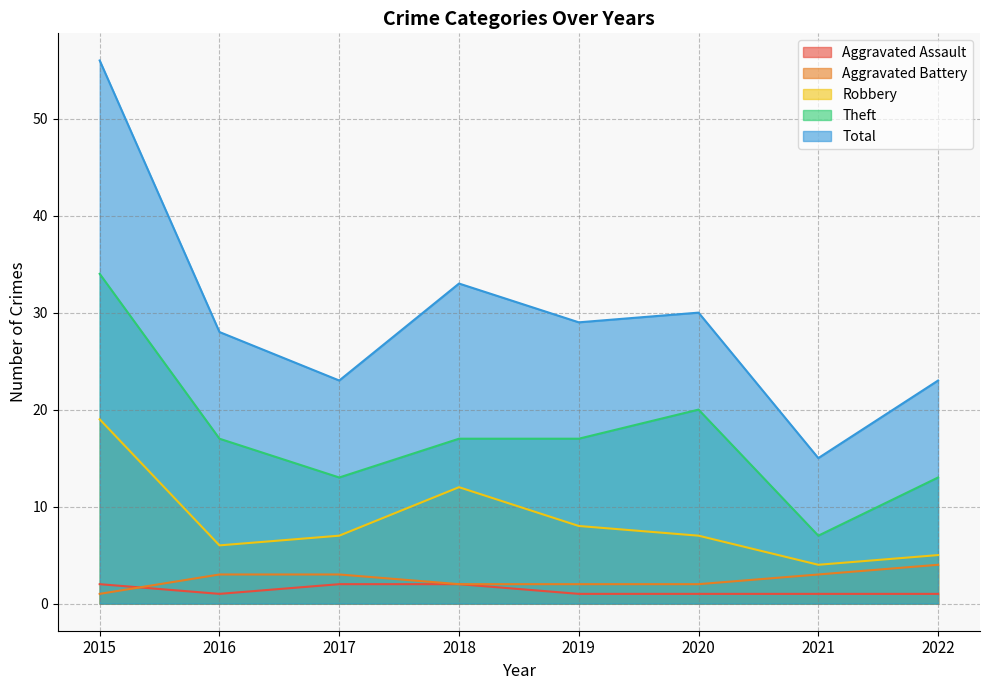

How many interior local valleys does the Total series have?

3